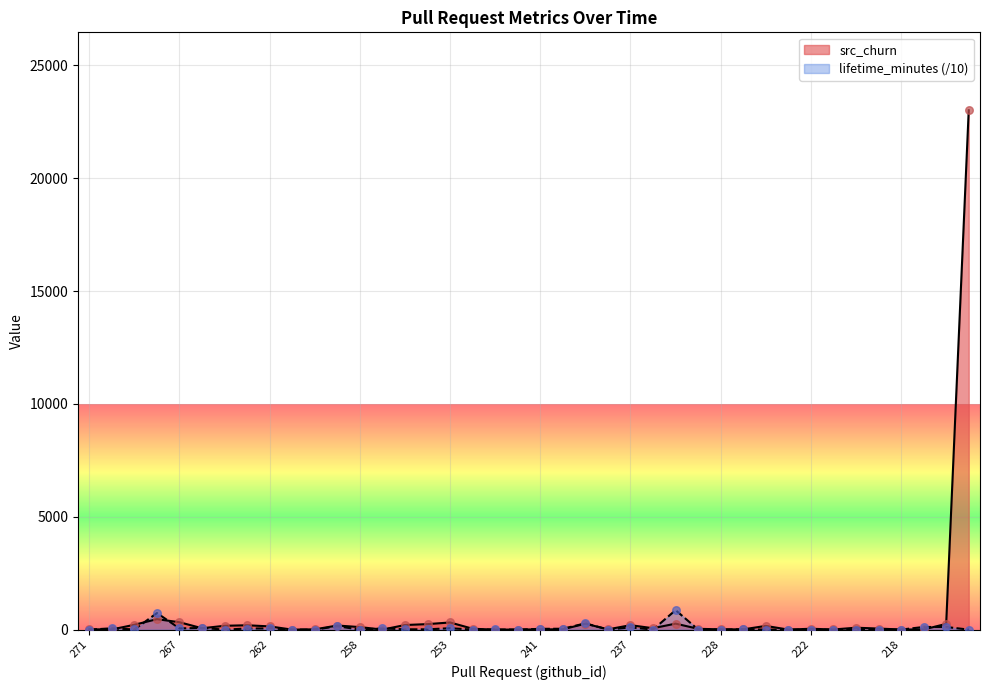

What are all the series names shown in the legend?

src_churn, lifetime_minutes (/10)